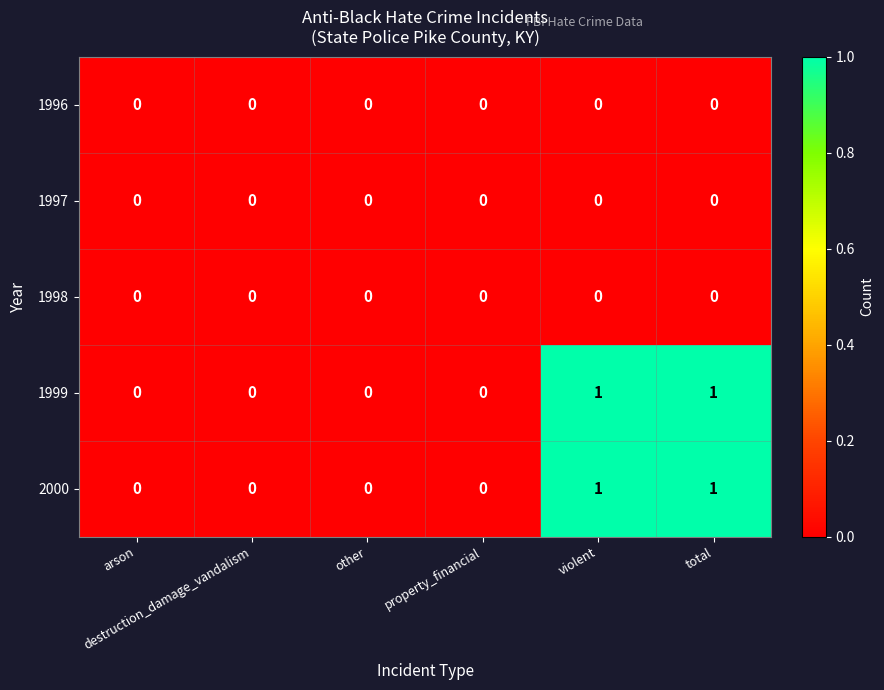

Count the 2000 values in the range 0 to 1.

6